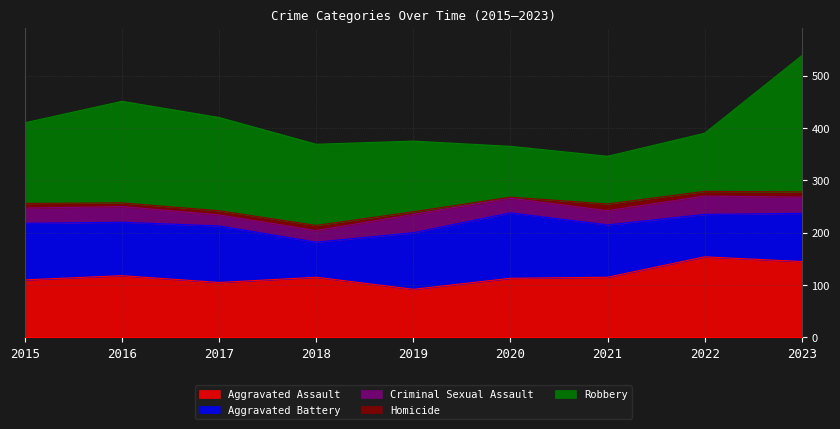

What is the difference between the Aggravated Battery values at 2020 and 2023?

33